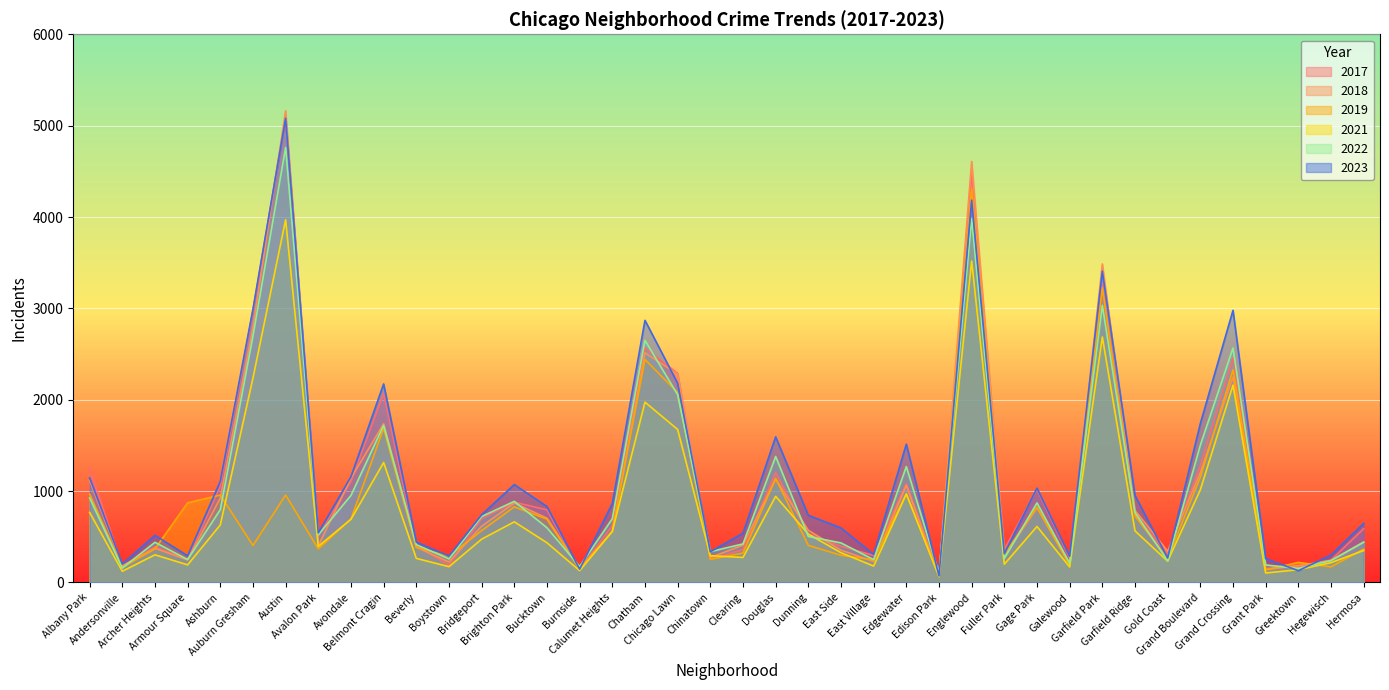

How many interior local peaks does the 2017 series have?

11